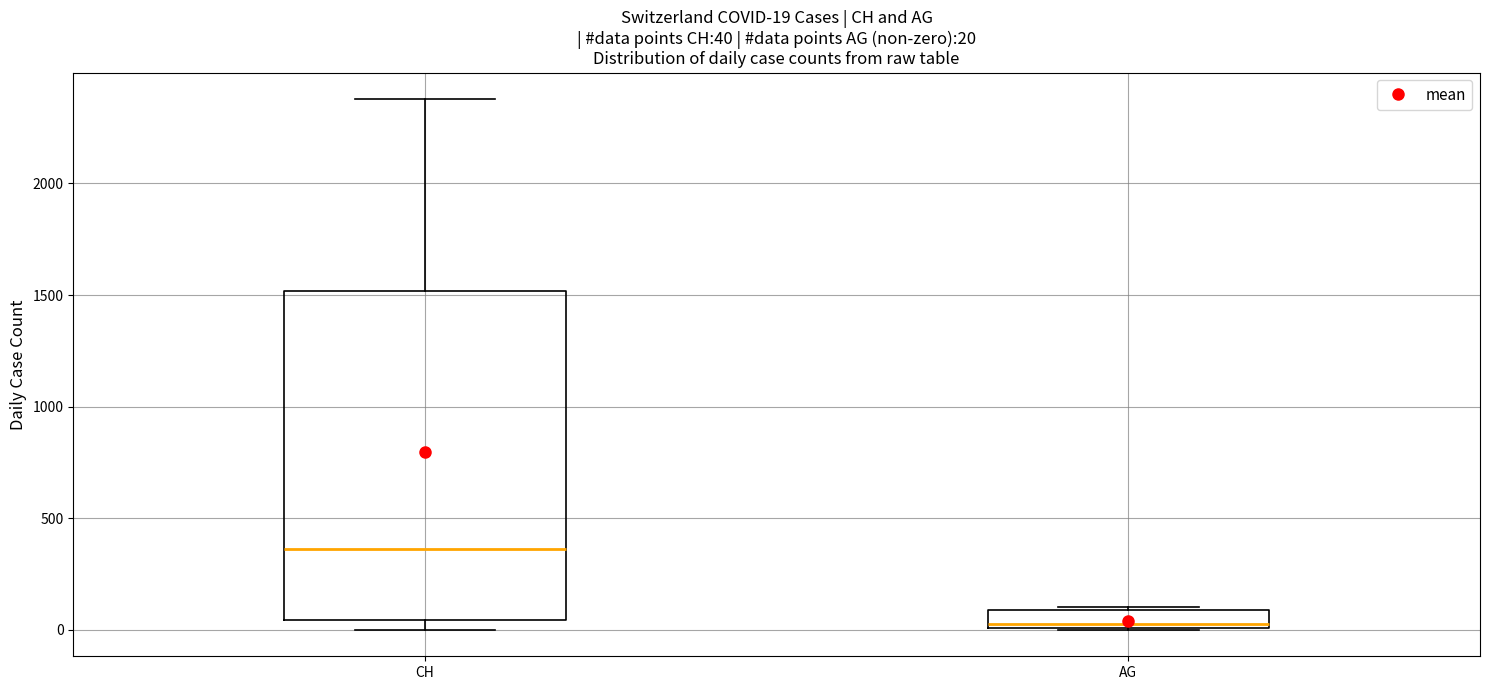

Comparing the boxes themselves (not the whiskers), which one is the tallest?

CH